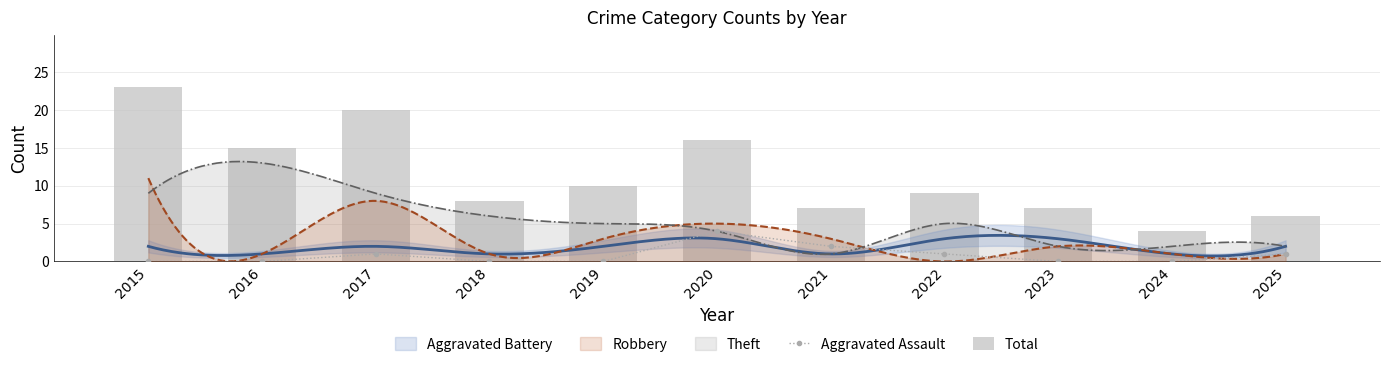

Where does the Total series first go above 9?

2015